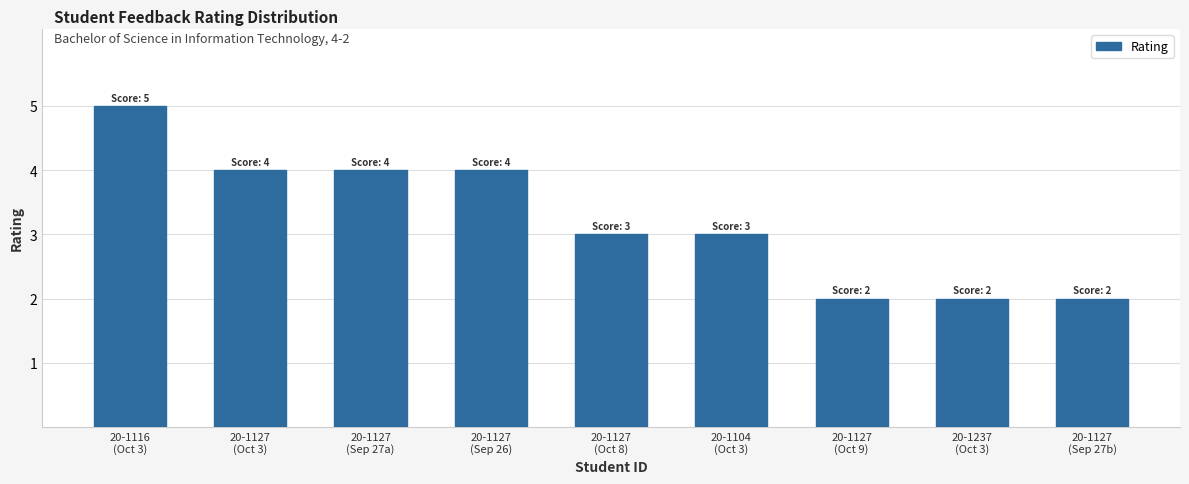

At which label does the data first exceed 3?

20-1116
(Oct 3)